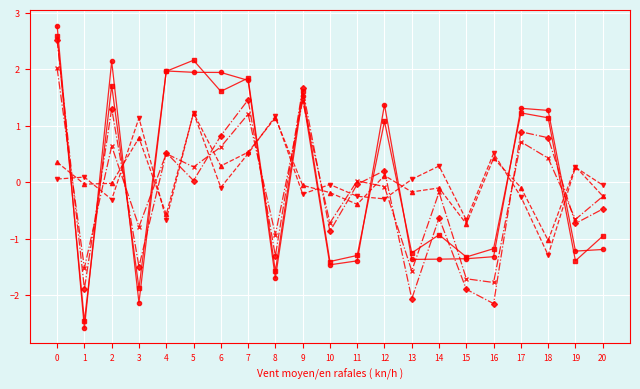

How many distinct data groups are displayed?

6